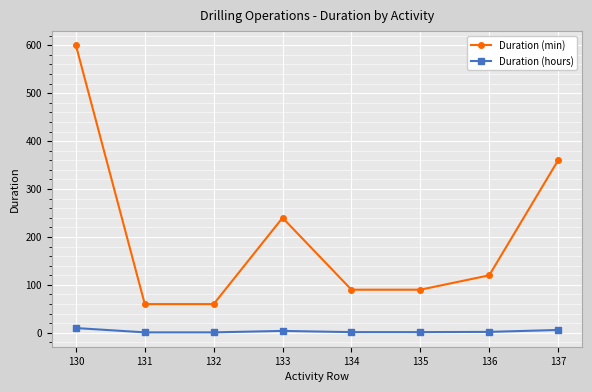

Which category has the highest value across all series?

130